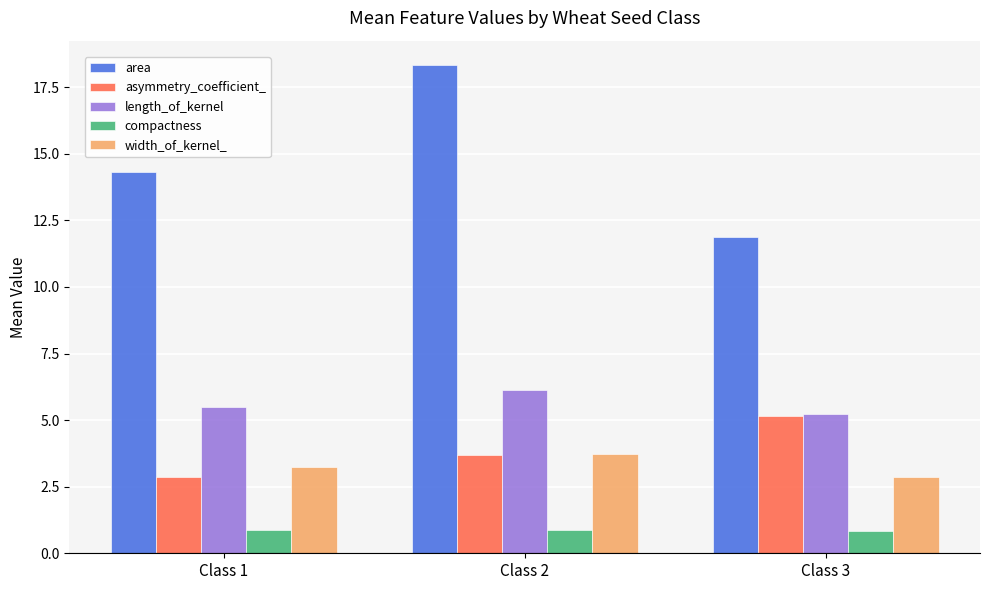

At which label does area first exceed 14?

Class 1